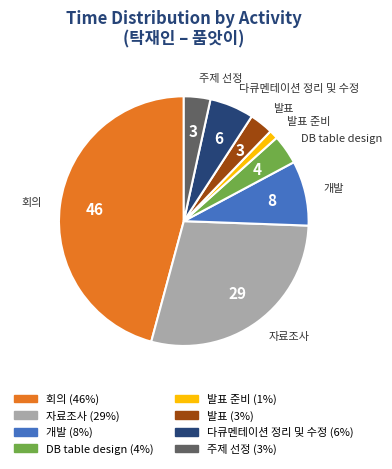

Is there a majority slice in this chart?

No